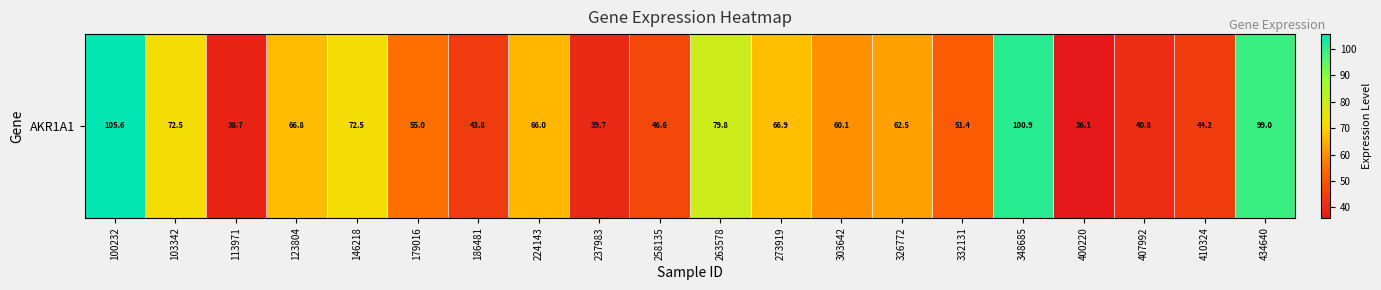

Rank the categories by value from highest to lowest.

100232, 348685, 434640, 263578, 103342, 146218, 273919, 123804, 224143, 326772, 303642, 179016, 332131, 258135, 410324, 186481, 407992, 237983, 113971, 400220